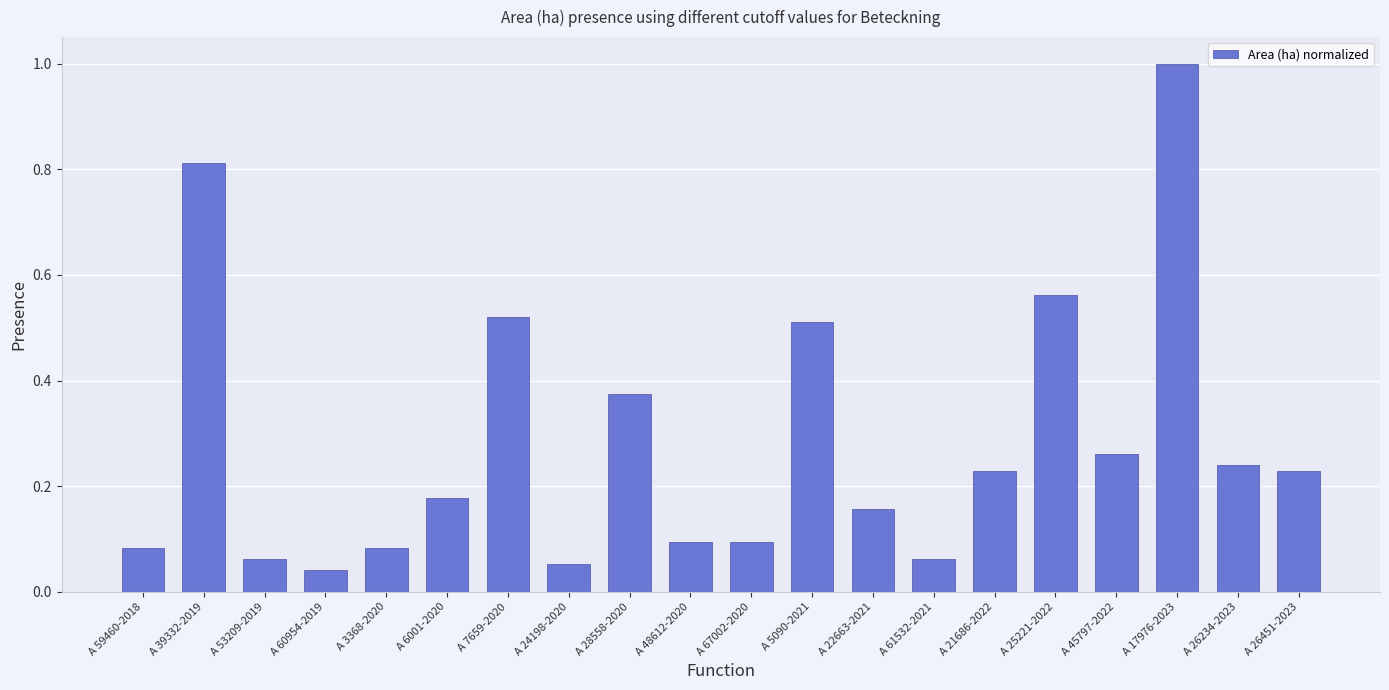

At which category does the chart reach its peak across all series?

A 17976-2023